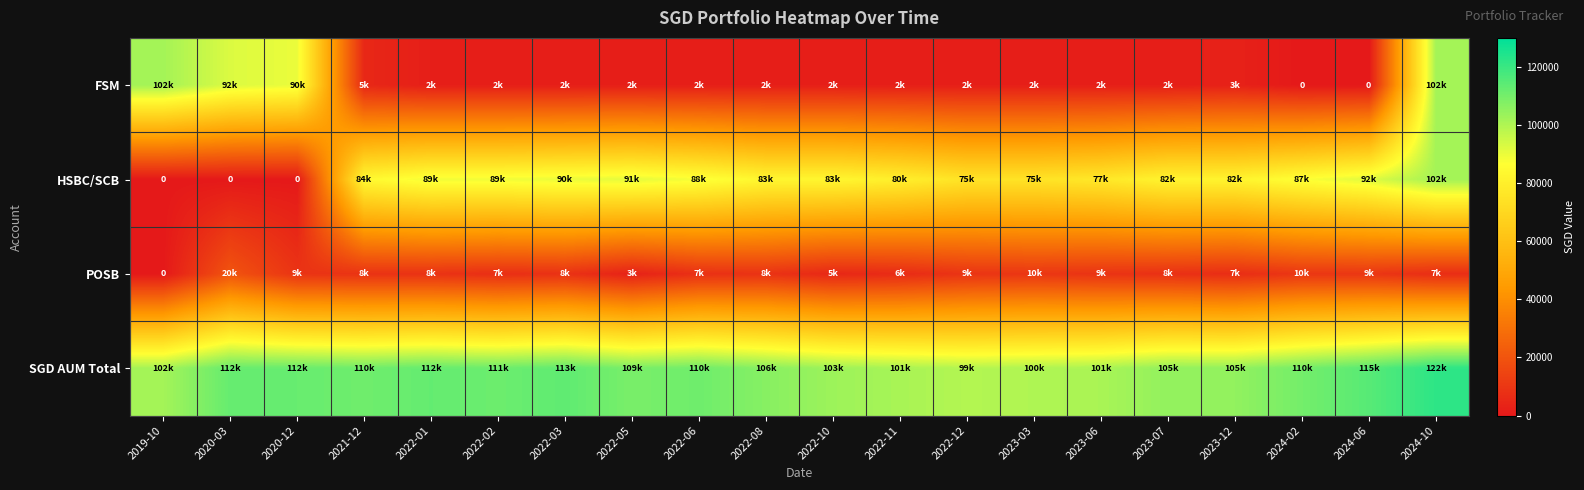

How many series are shown in this chart?

4